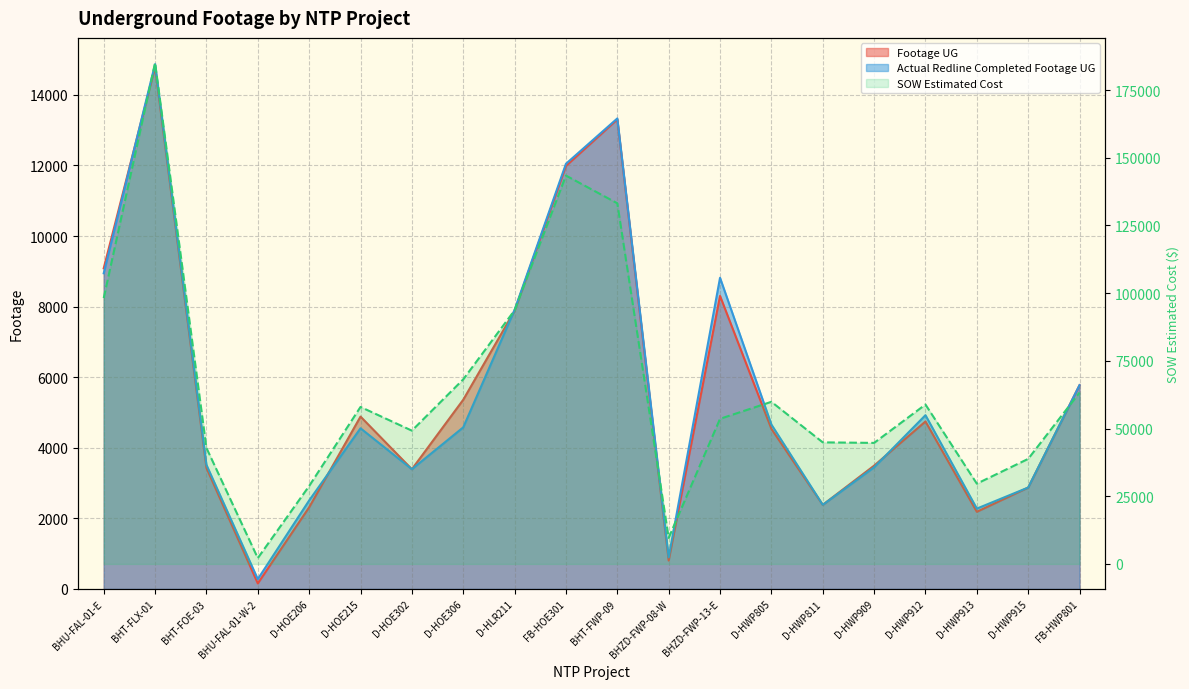

Which series has the largest total across all categories?

SOW Estimated Cost